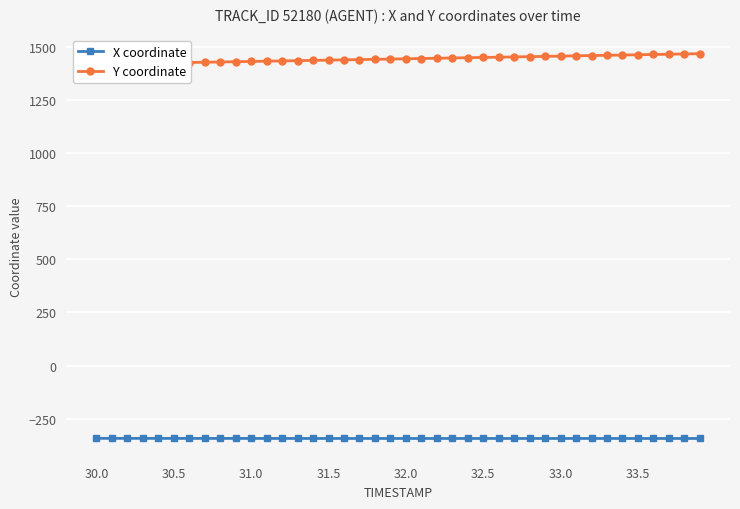

True or false: X coordinate and Y coordinate intersect in this chart.

False